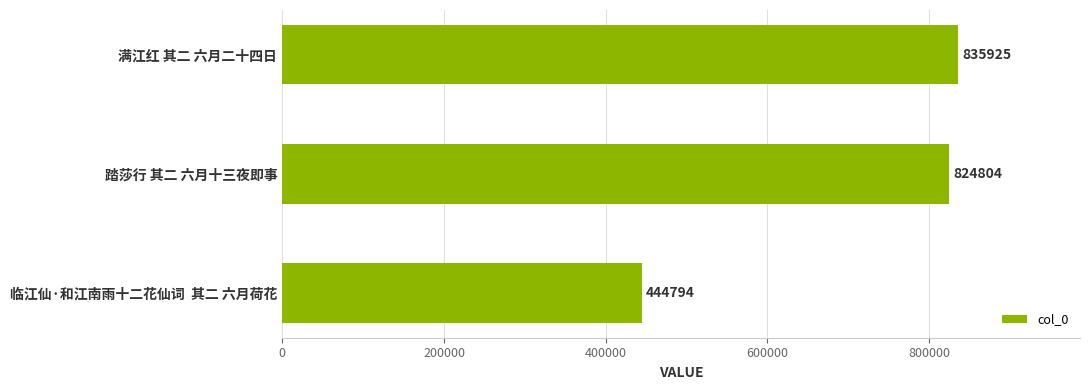

Reading top to bottom, list all the values displayed in this chart.

满江红 其二 六月二十四日=835925	踏莎行 其二 六月十三夜即事=824804	临江仙·和江南雨十二花仙词  其二 六月荷花=444794